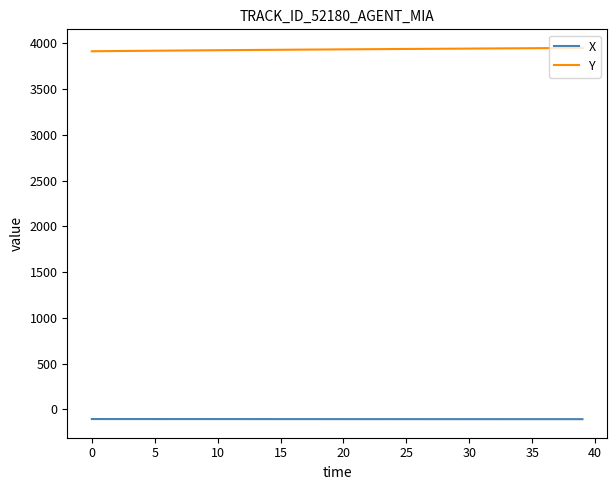

True or false: X and Y cross at least once.

False